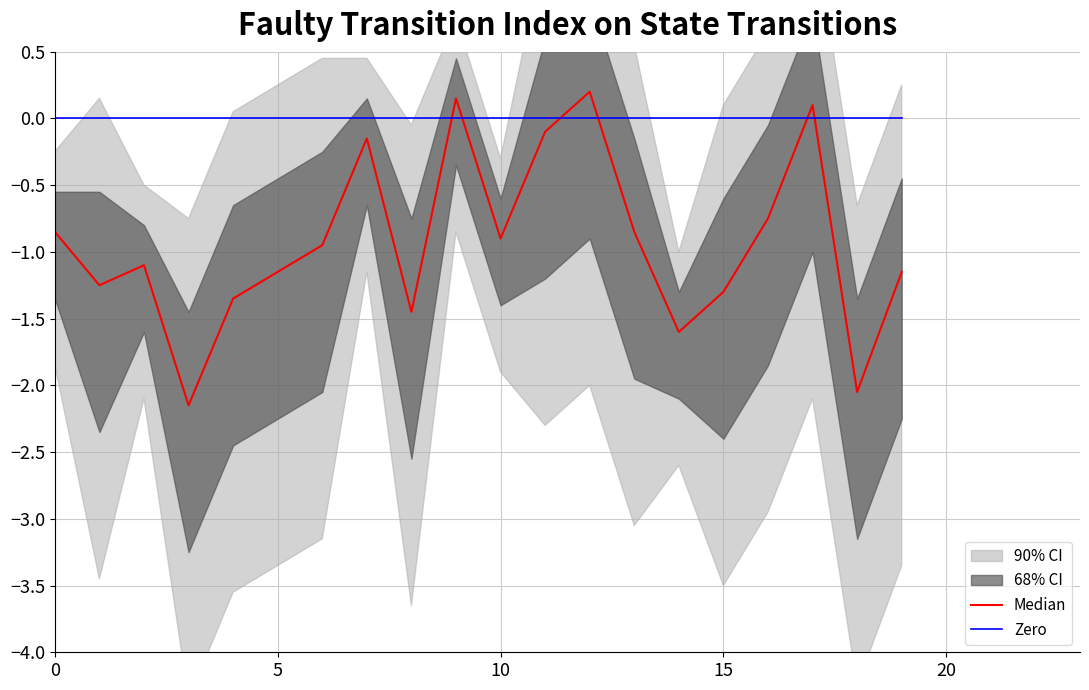

True or false: Zero and Median intersect in this chart.

True